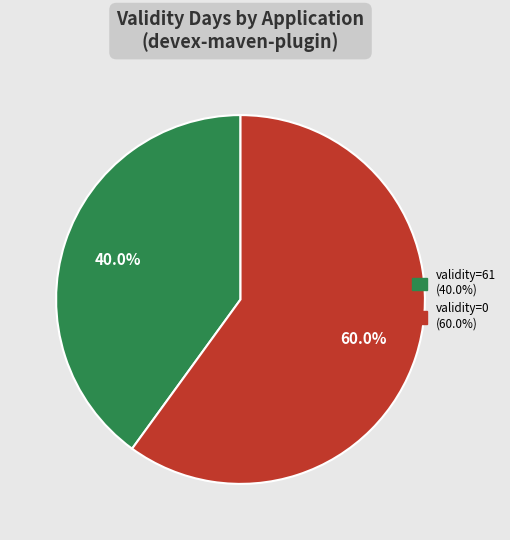

To the nearest percent, what is the average slice percentage?

50%